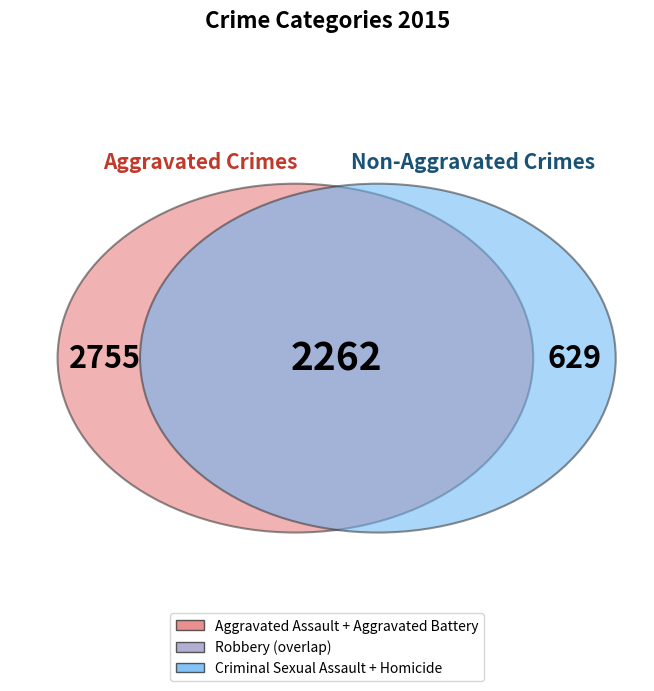

What is the change in value from Homicide to Robbery?

+2159